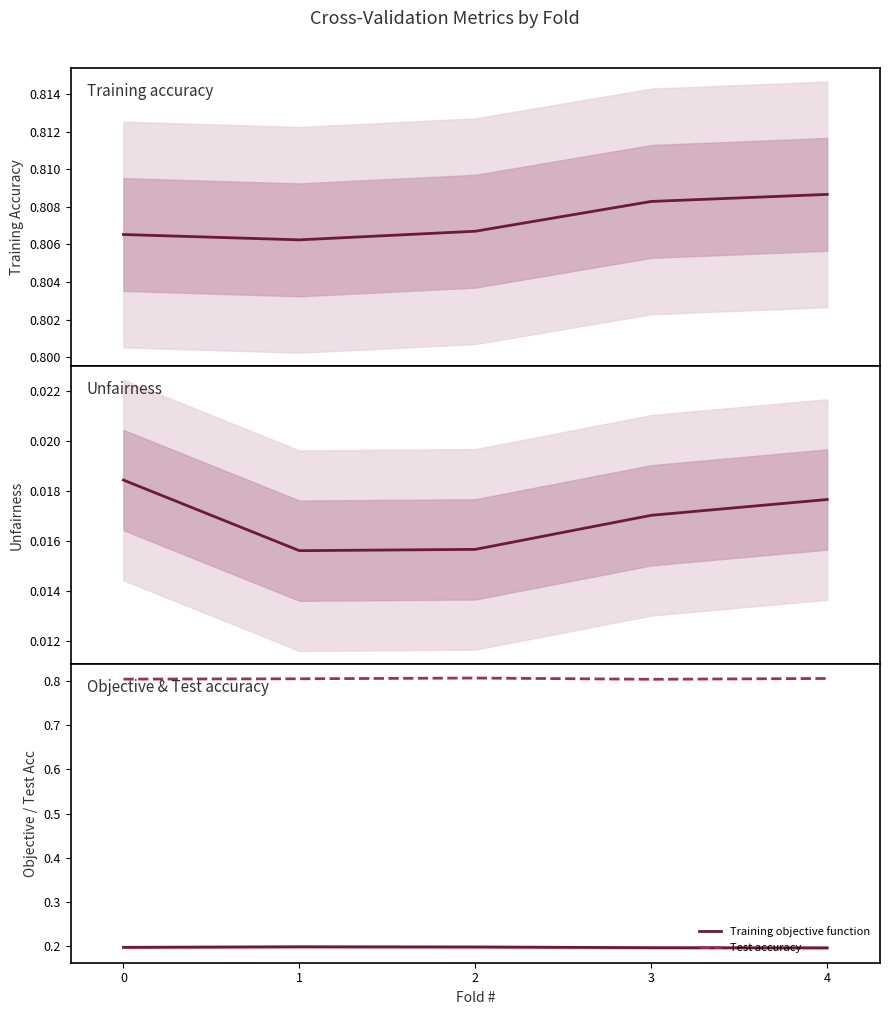

How many lines are shown in the chart?

4